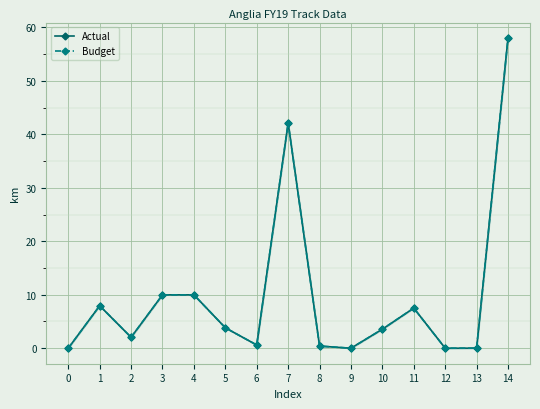

True or false: Budget and Actual cross at least once.

False